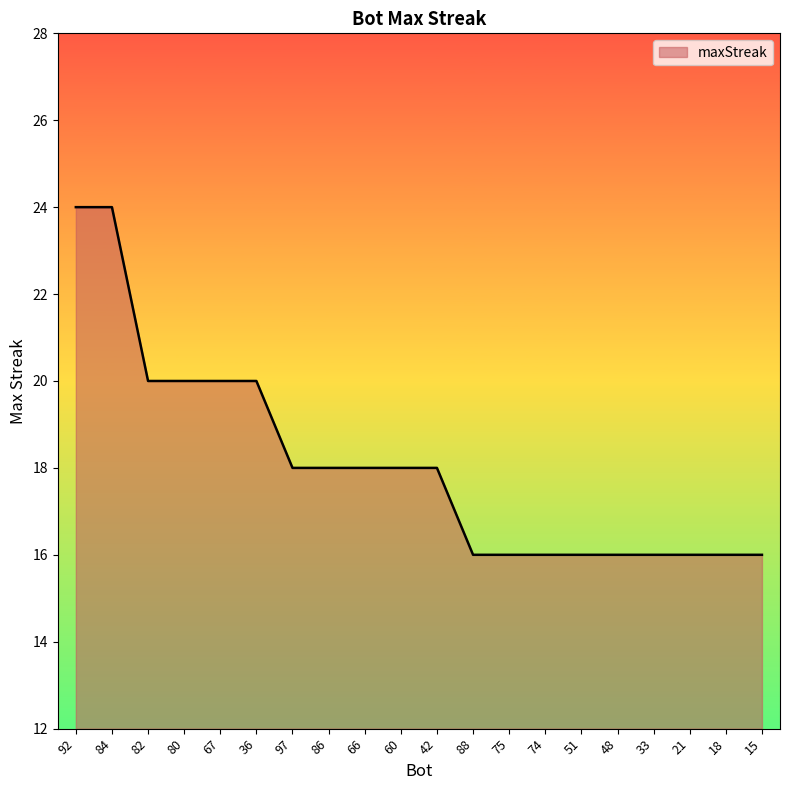

What is the sum of all values?

362